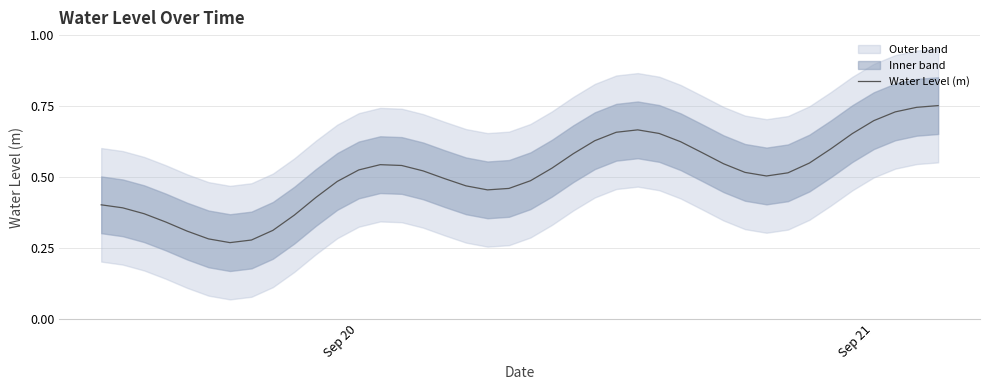

How many interior local valleys (lower than both neighbors) does the data have?

3